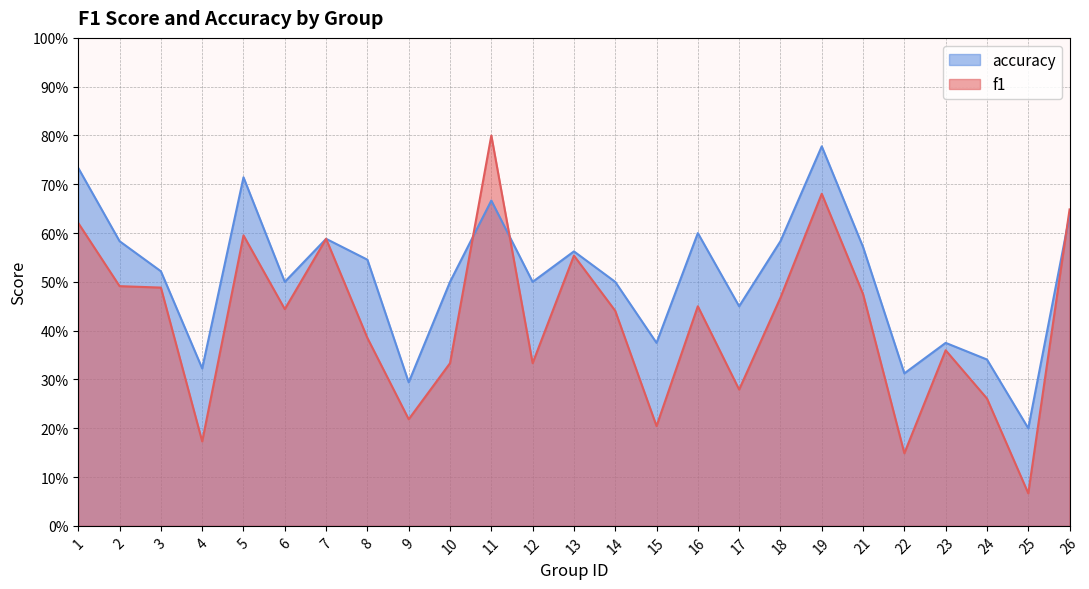

The accuracy series shows 0.2 at 16. True or false?

False